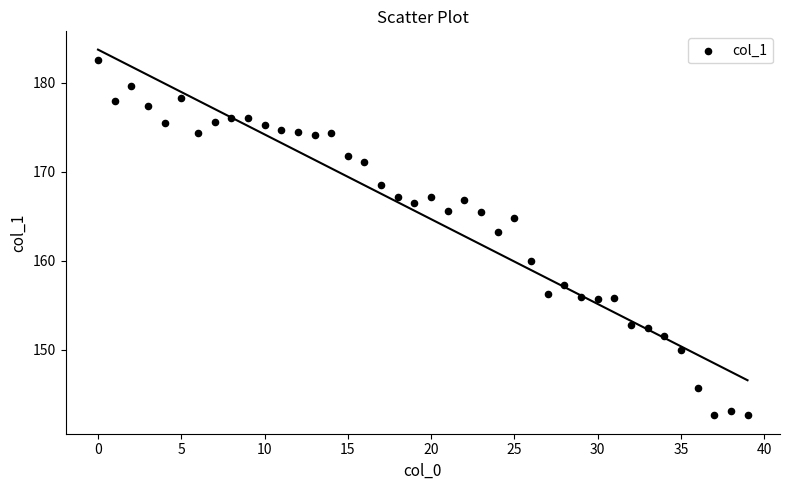

What Y value in the scatter plot is closest to 162?

163.2